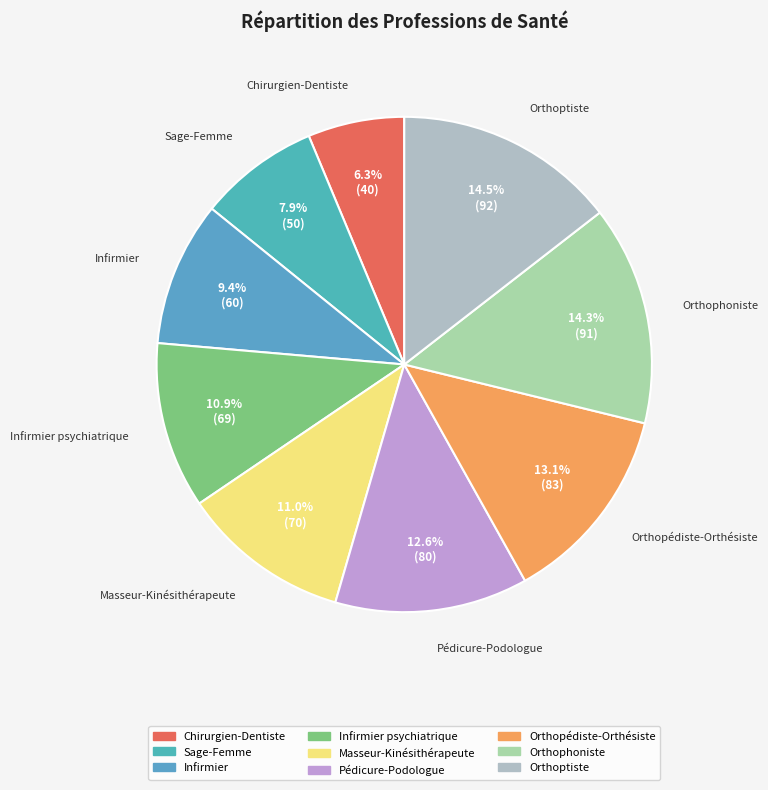

Which category has the smallest portion of the pie?

Chirurgien-Dentiste